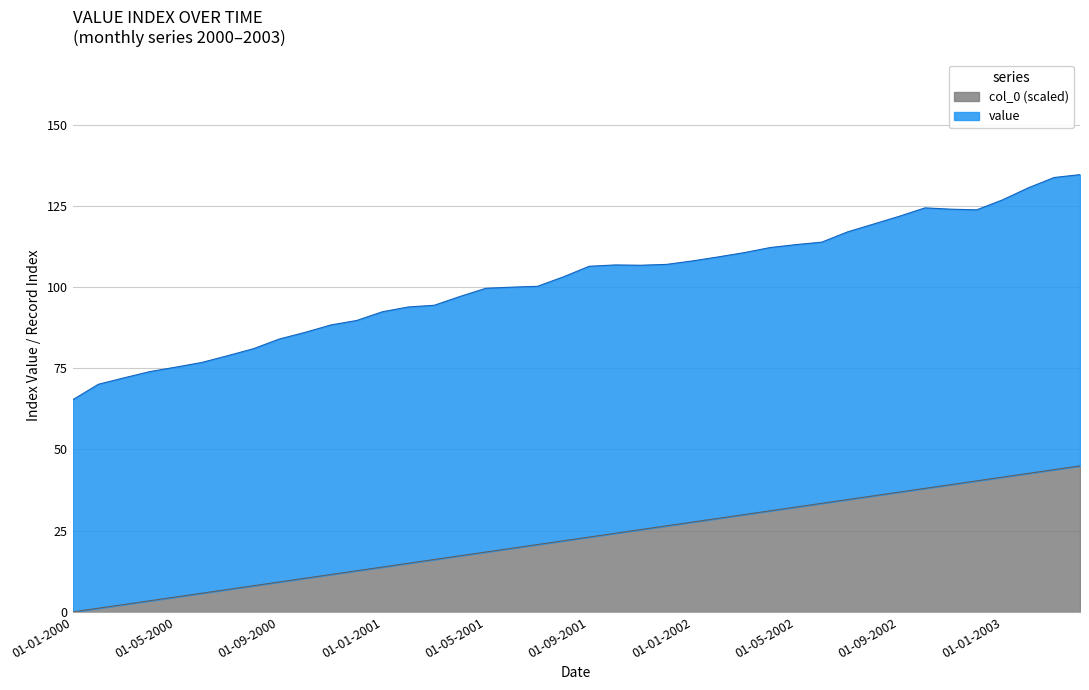

Which has a higher value, 01-04-2000 or 01-02-2002?

01-02-2002